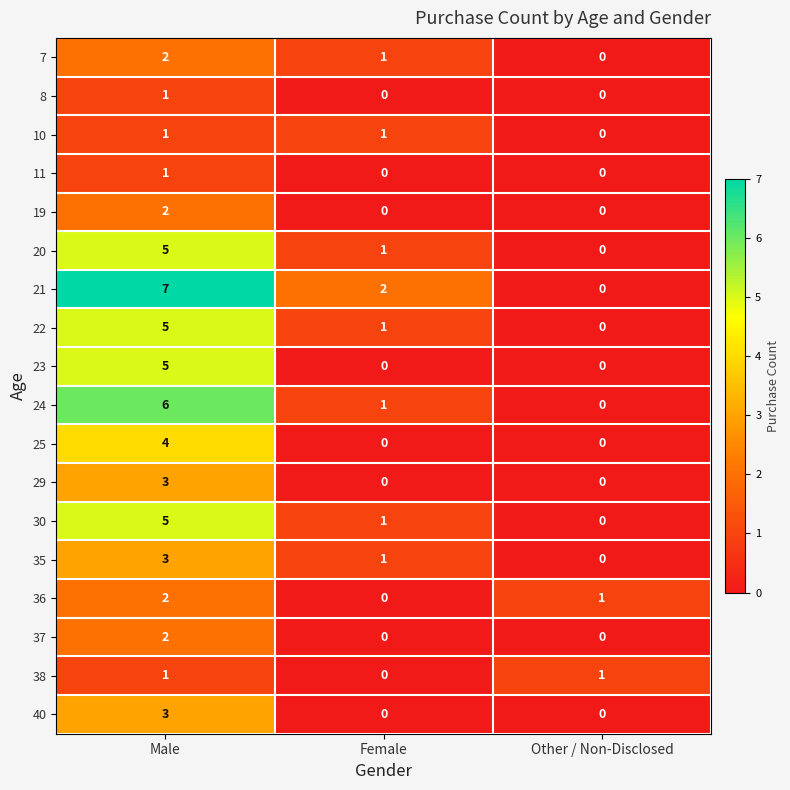

How many values in 40 are above zero?

1